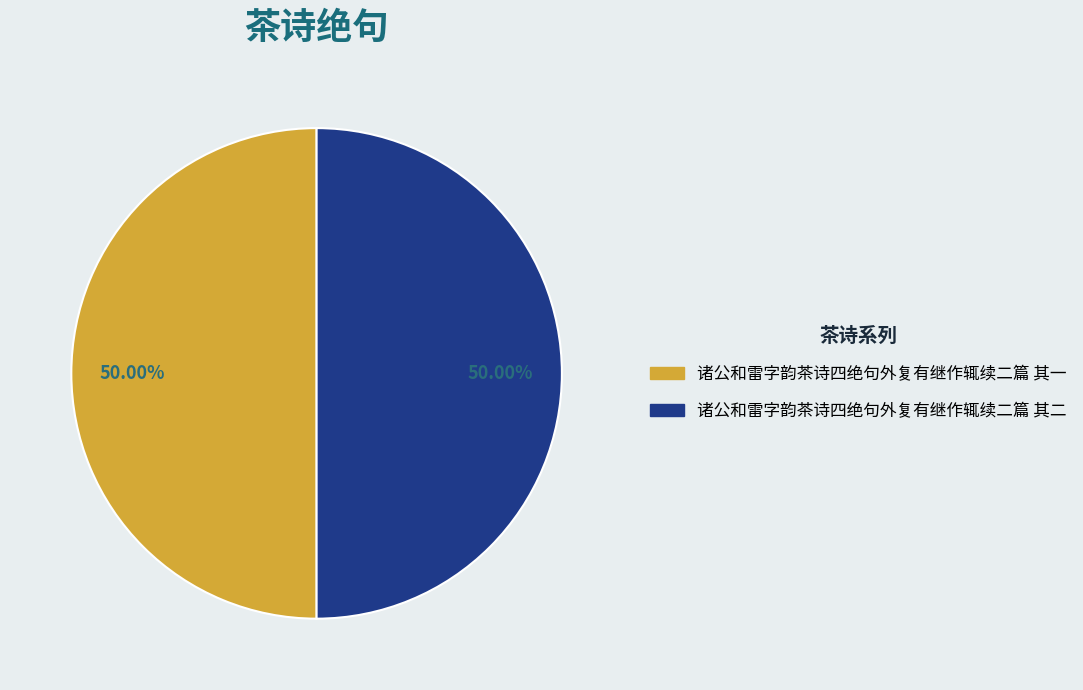

Approximately how many times larger is the value at 诸公和雷字韵茶诗四绝句外复有继作辄续二篇 其二 compared to 诸公和雷字韵茶诗四绝句外复有继作辄续二篇 其一?

1.0